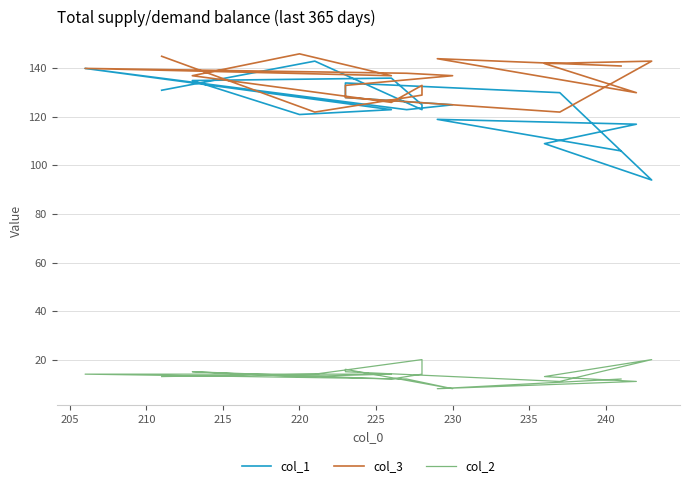

Count the number of data series in this chart.

3